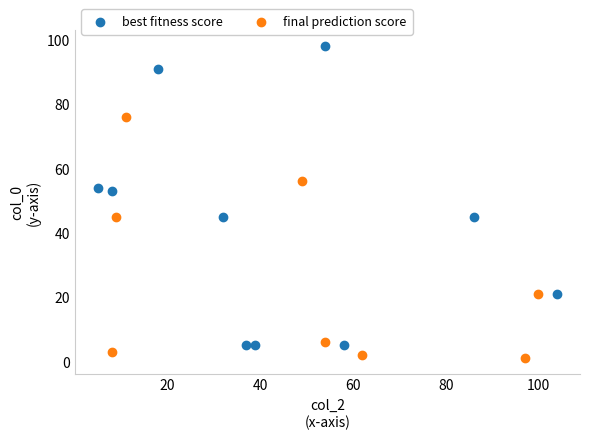

Which series contains the highest Y value?

best fitness score